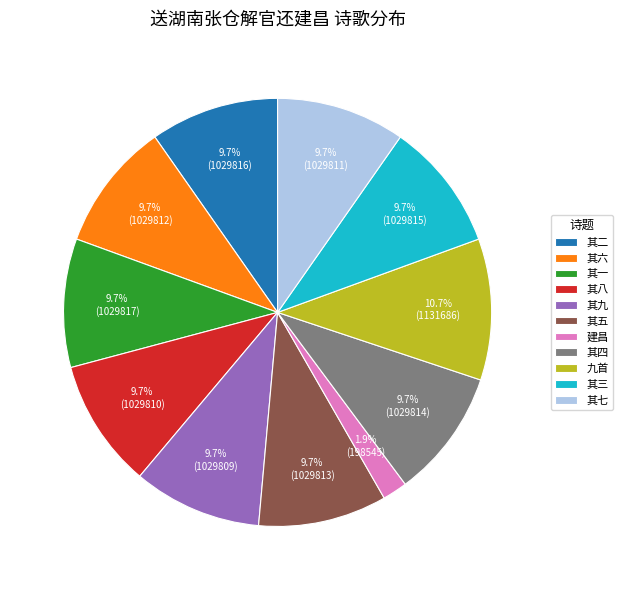

Which slice is the smallest?

建昌